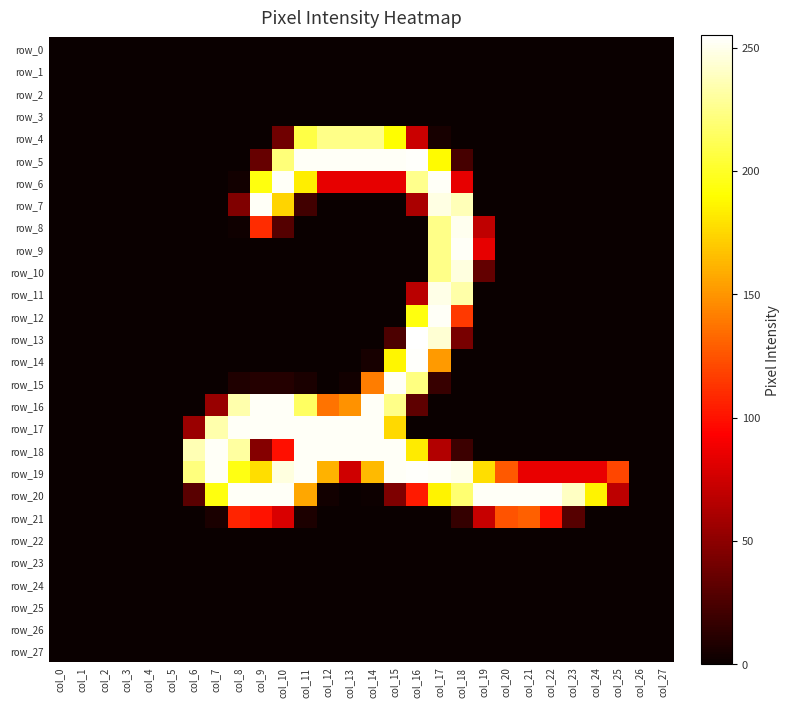

At which category is the sum across all series the highest?

col_17